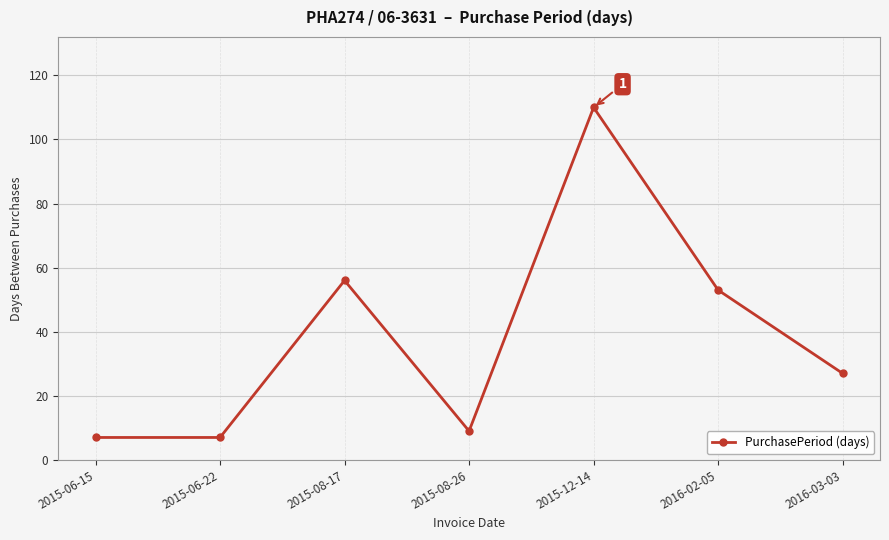

At which category does the chart reach its peak across all series?

2015-12-14